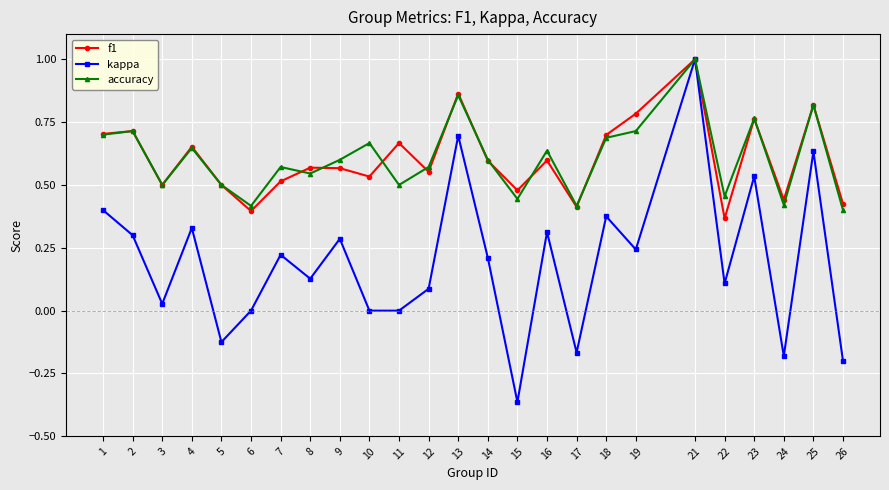

What are all the series names shown in the legend?

f1, kappa, accuracy